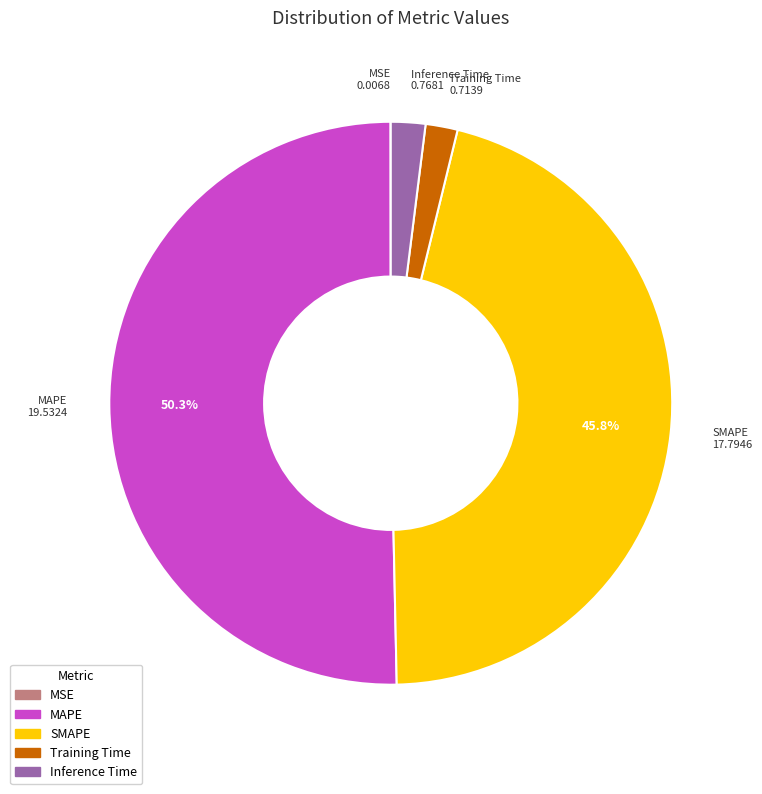

What is the largest slice in the pie chart?

MAPE